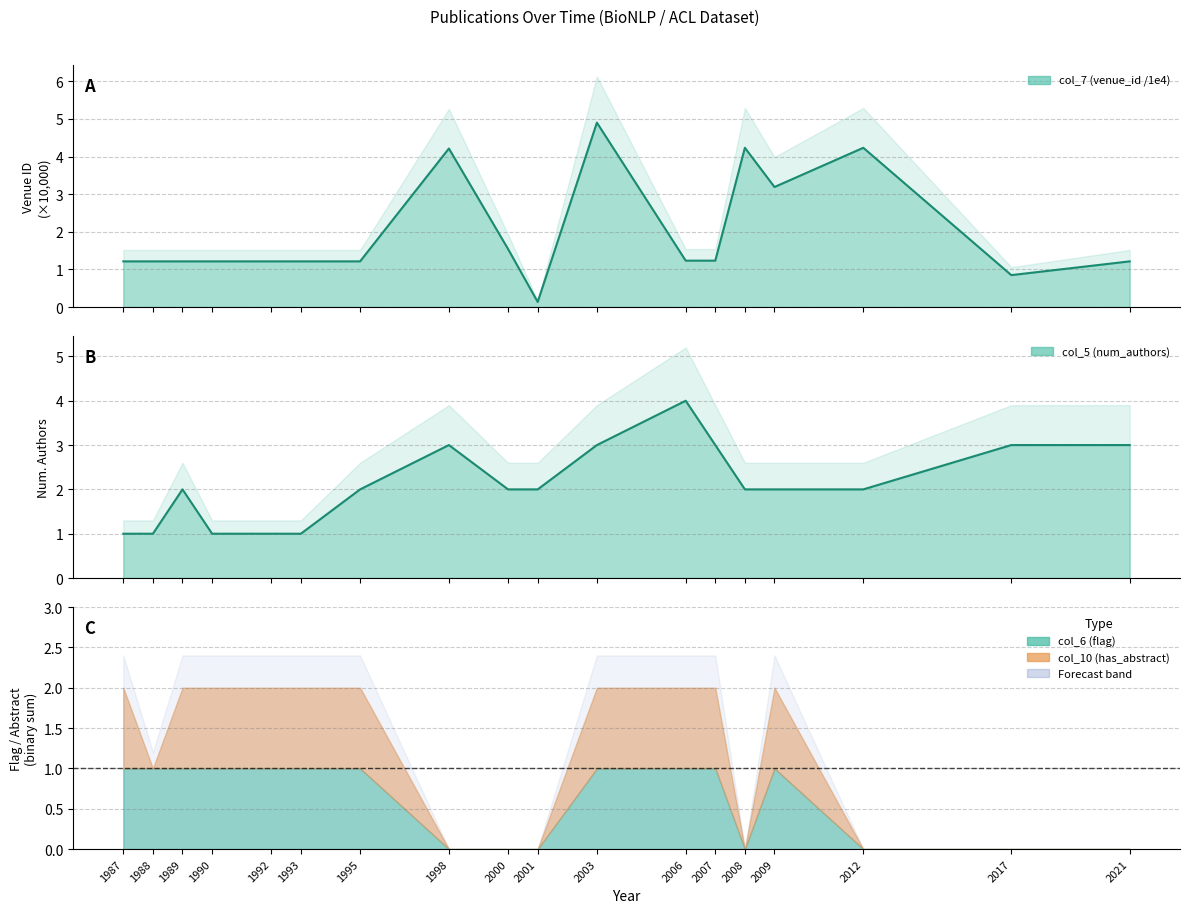

Reading left to right, extract all data points from this chart.

col_7 (venue_id /1e4): 1987=1.2	1988=1.2	1989=1.2	1990=1.2	1992=1.2	1993=1.2	1995=1.2	1998=4.2	2000=1.5	2001=0.1	2003=4.9	2006=1.2	2007=1.2	2008=4.2	2009=3.2	2012=4.2	2017=0.8	2021=1.2
col_5 (num_authors): 1987=1.0	1988=1.0	1989=2.0	1990=1.0	1992=1.0	1993=1.0	1995=2.0	1998=3.0	2000=2.0	2001=2.0	2003=3.0	2006=4.0	2007=3.0	2008=2.0	2009=2.0	2012=2.0	2017=3.0	2021=3.0